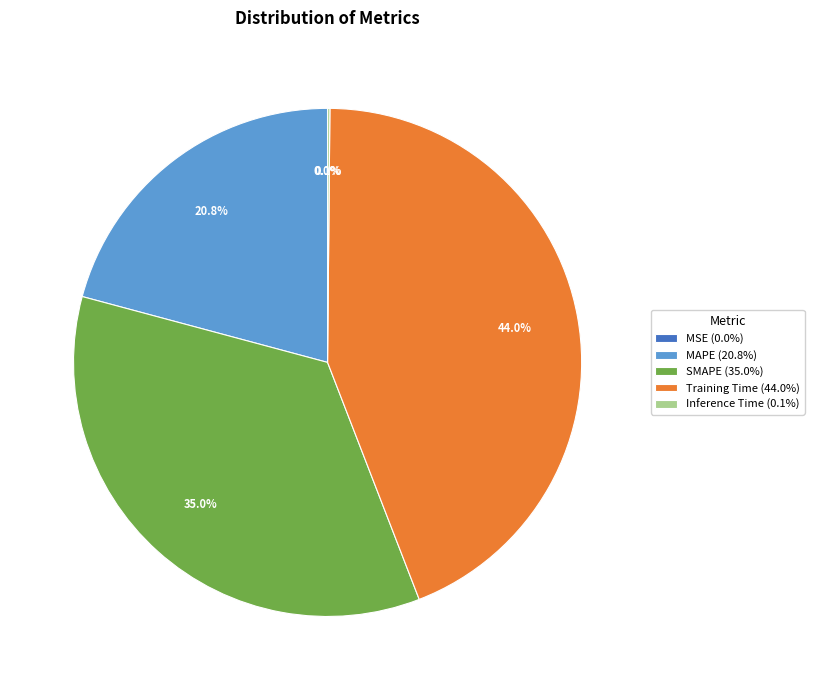

Does any single category account for the majority?

No